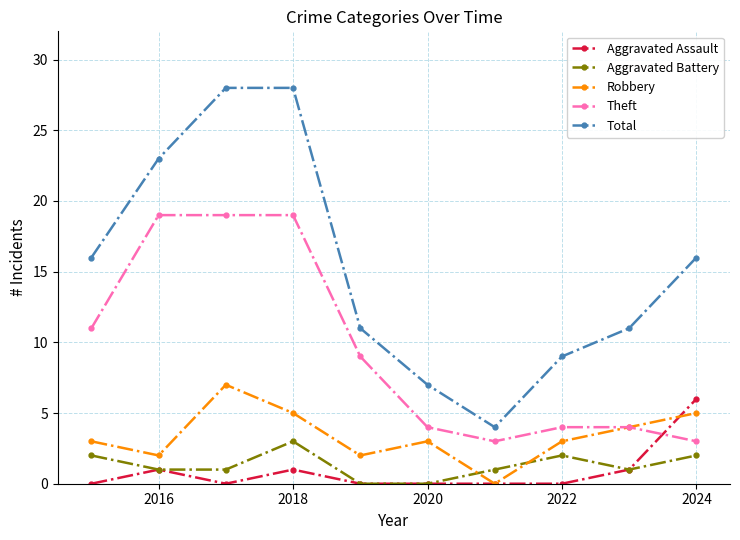

What is the greatest value displayed?

28